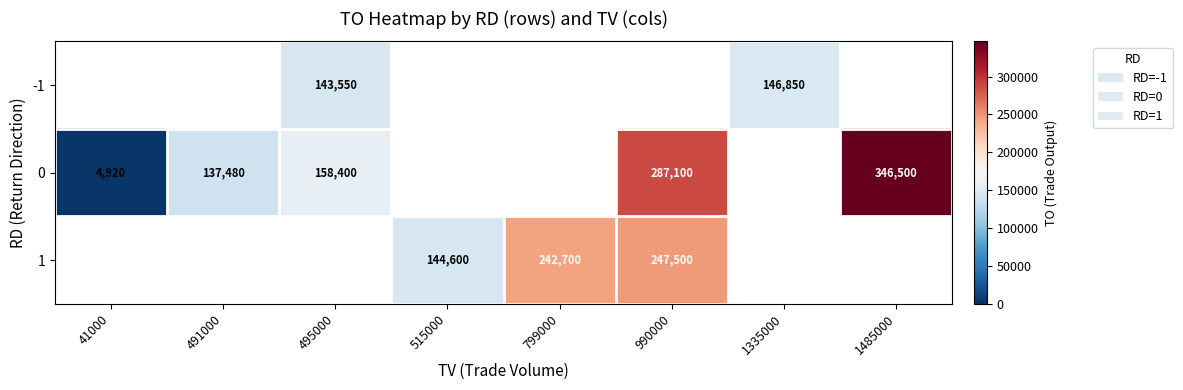

Is it true that 0 equals 35274 at 495000?

False